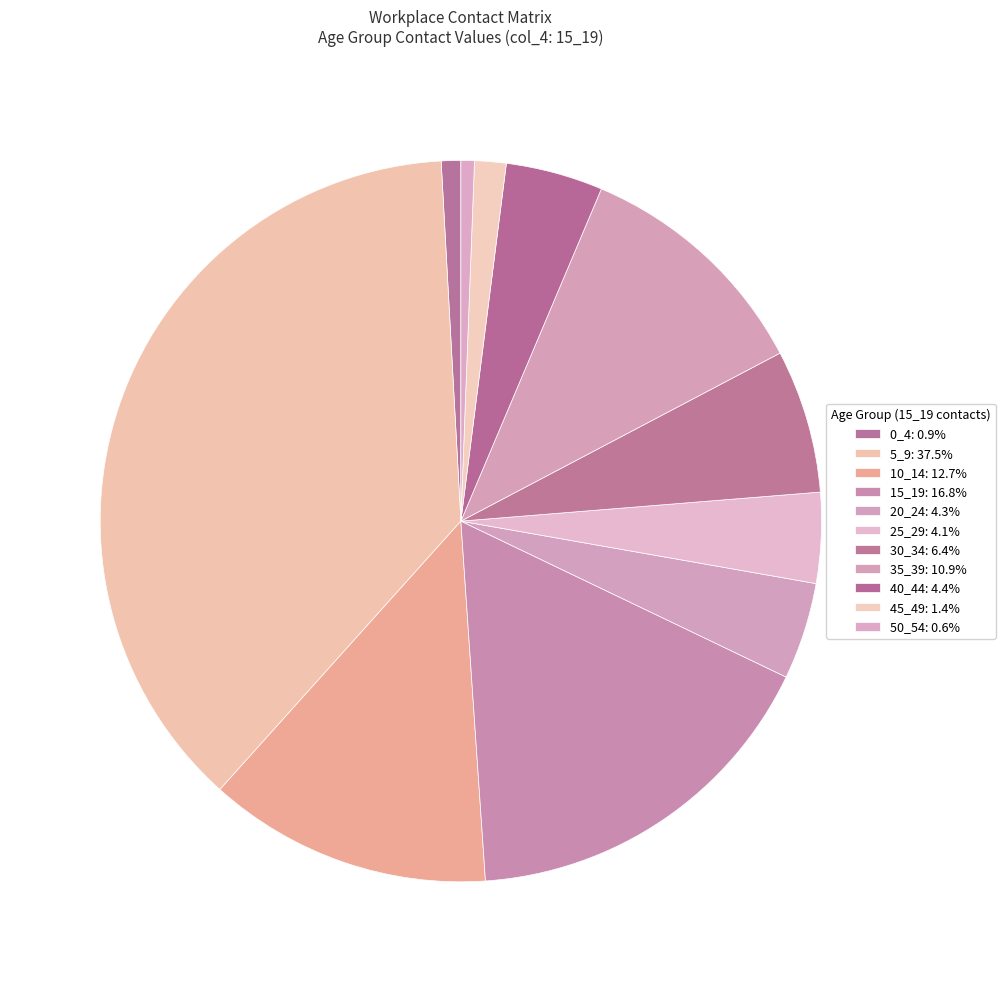

Does any single category account for the majority?

No